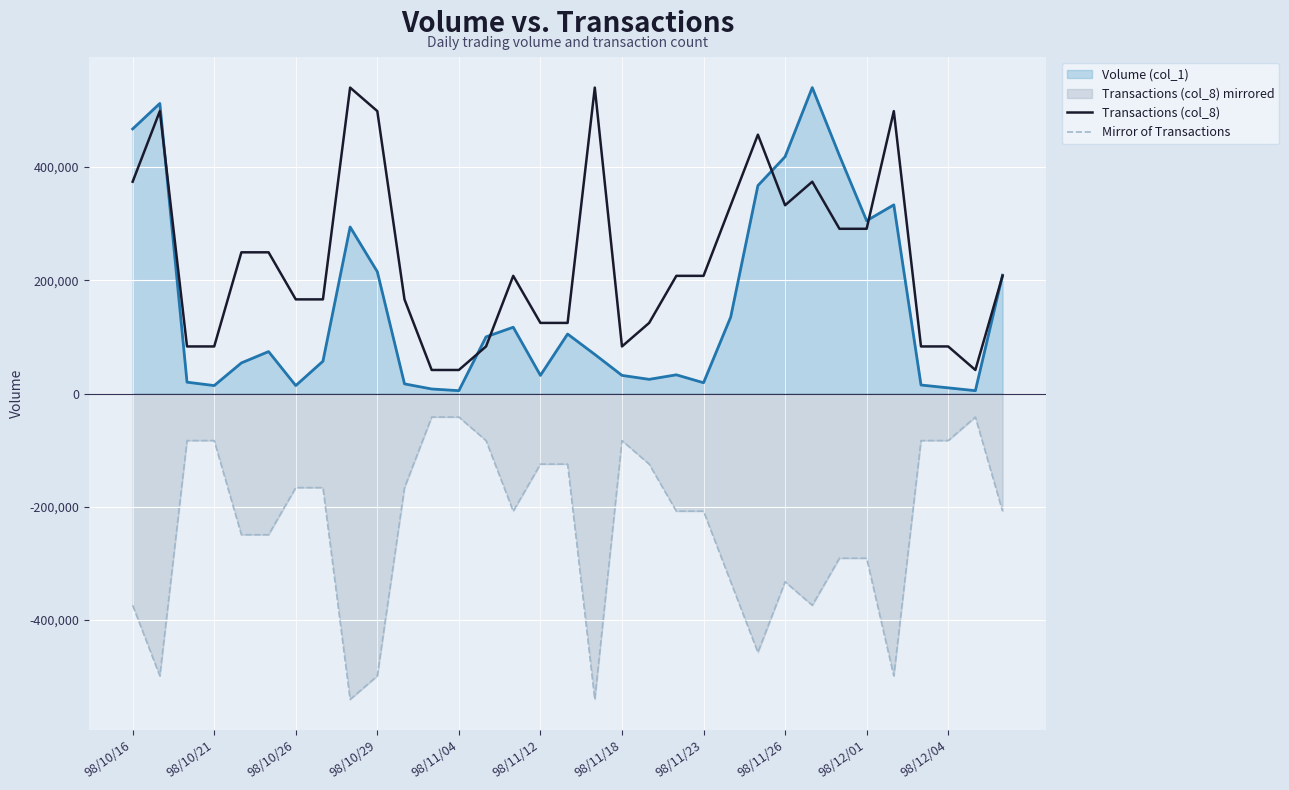

True or false: Transactions (col_8) and Mirror of Transactions cross at least once.

False